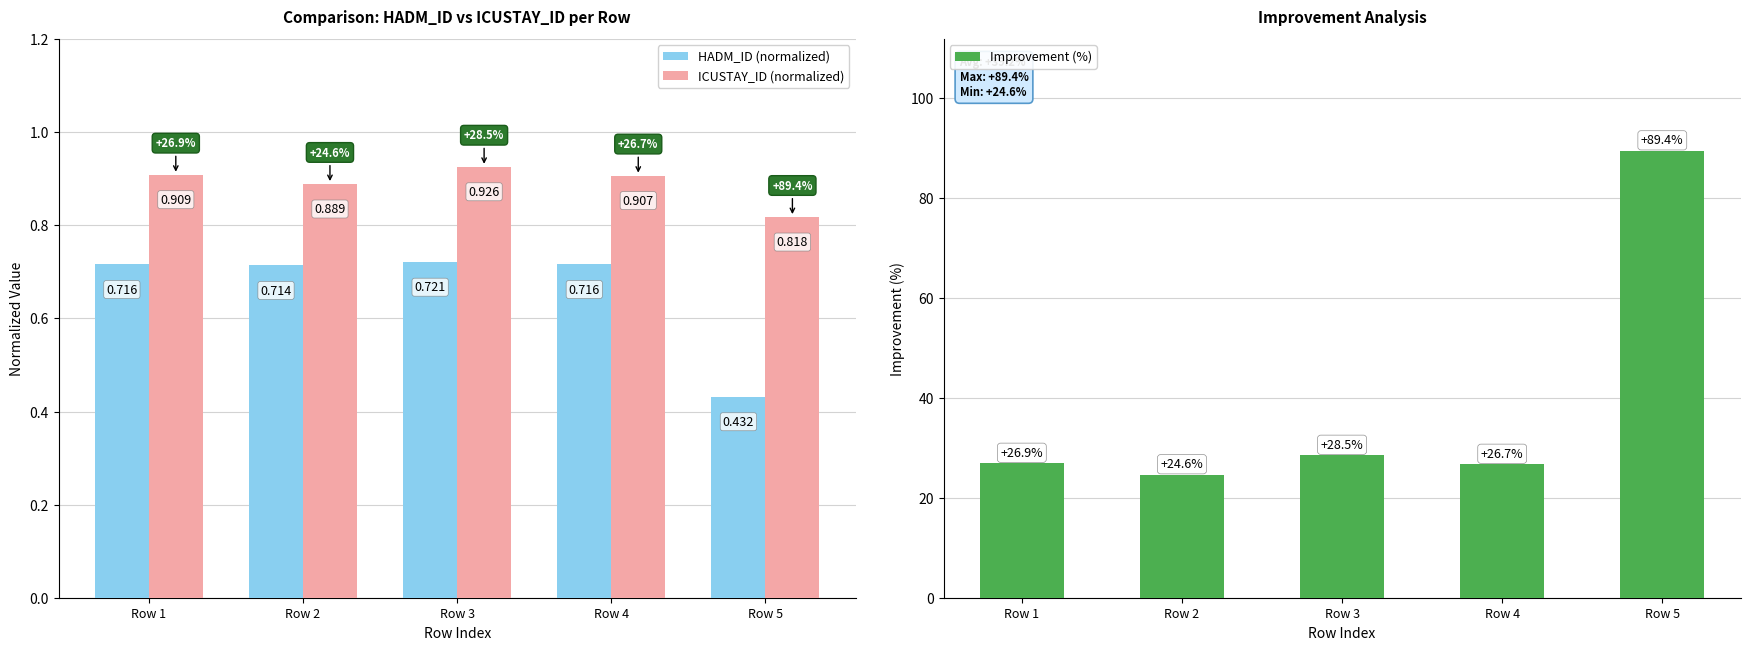

At which category is the sum across all series the highest?

Row 5